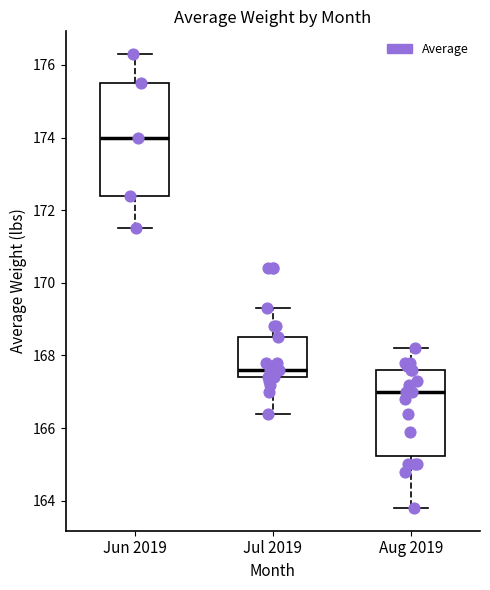

Which box is the tallest, from its lower edge to its upper edge?

Jun 2019